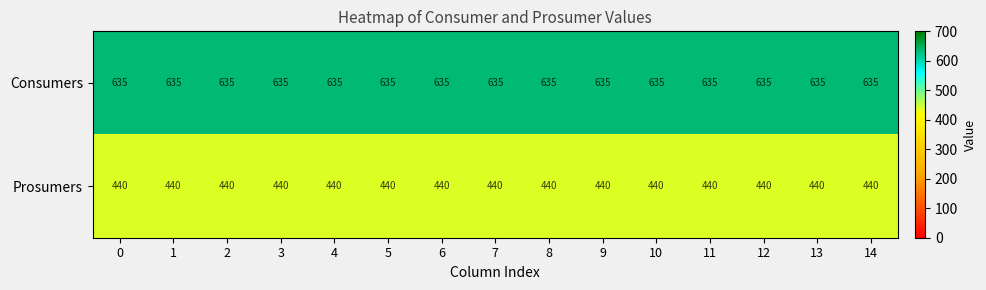

What is the average value of the Prosumers series?

440